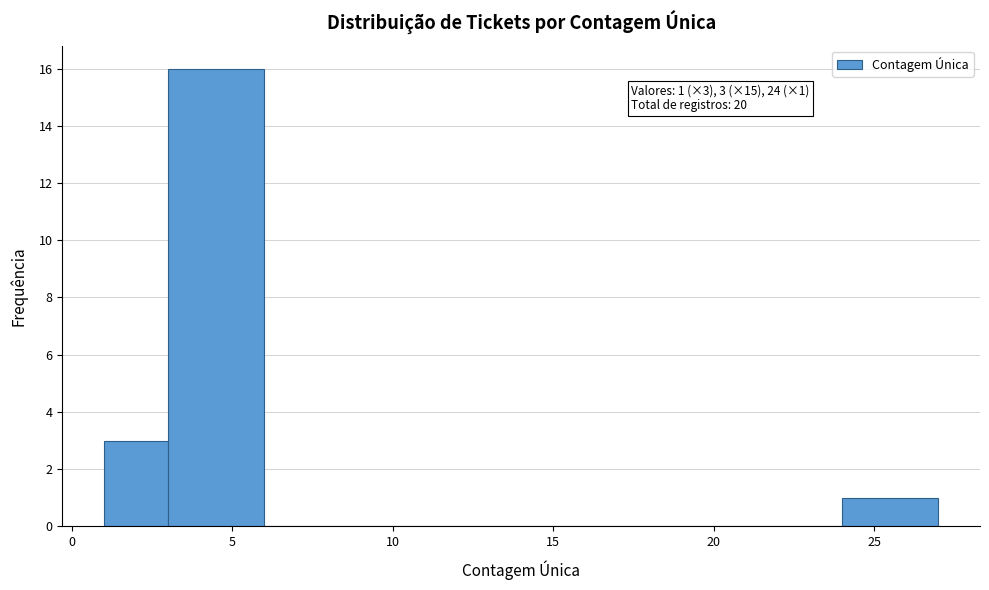

Which range on the x-axis has the tallest bar?

3 to 6